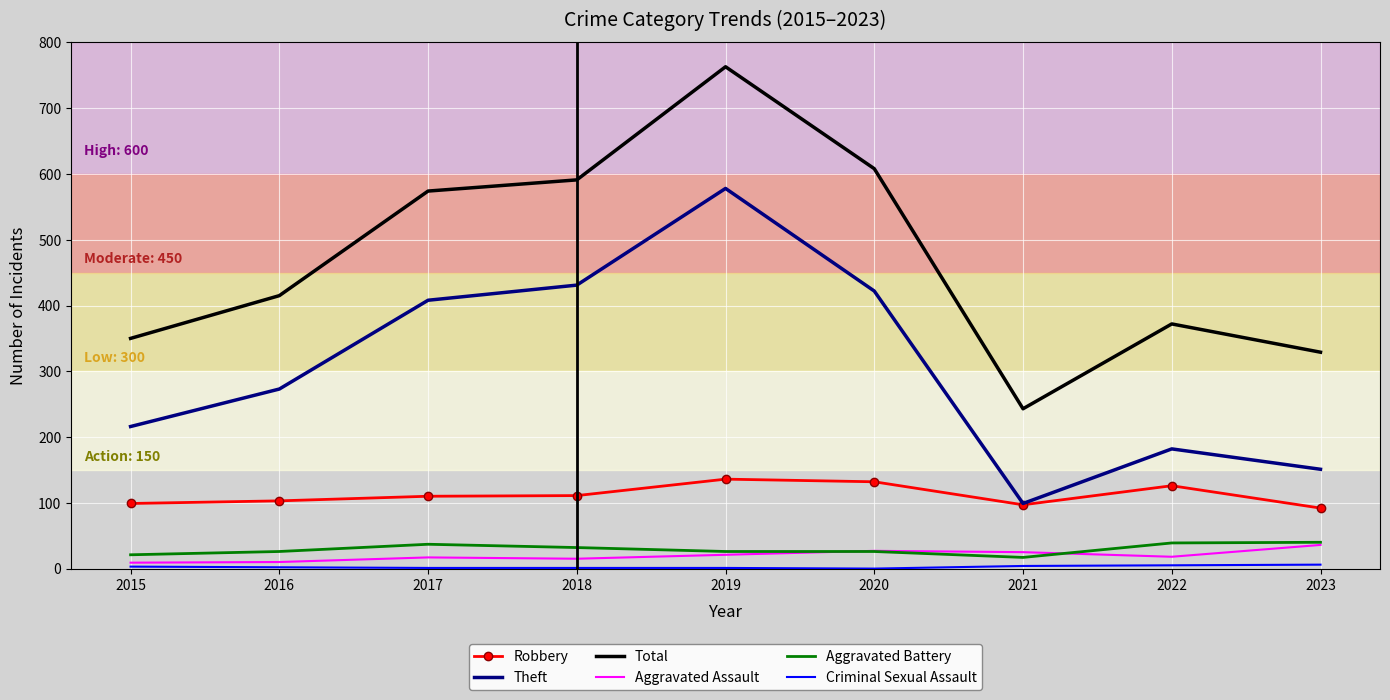

True or false: Aggravated Assault and Aggravated Battery cross at least once.

True